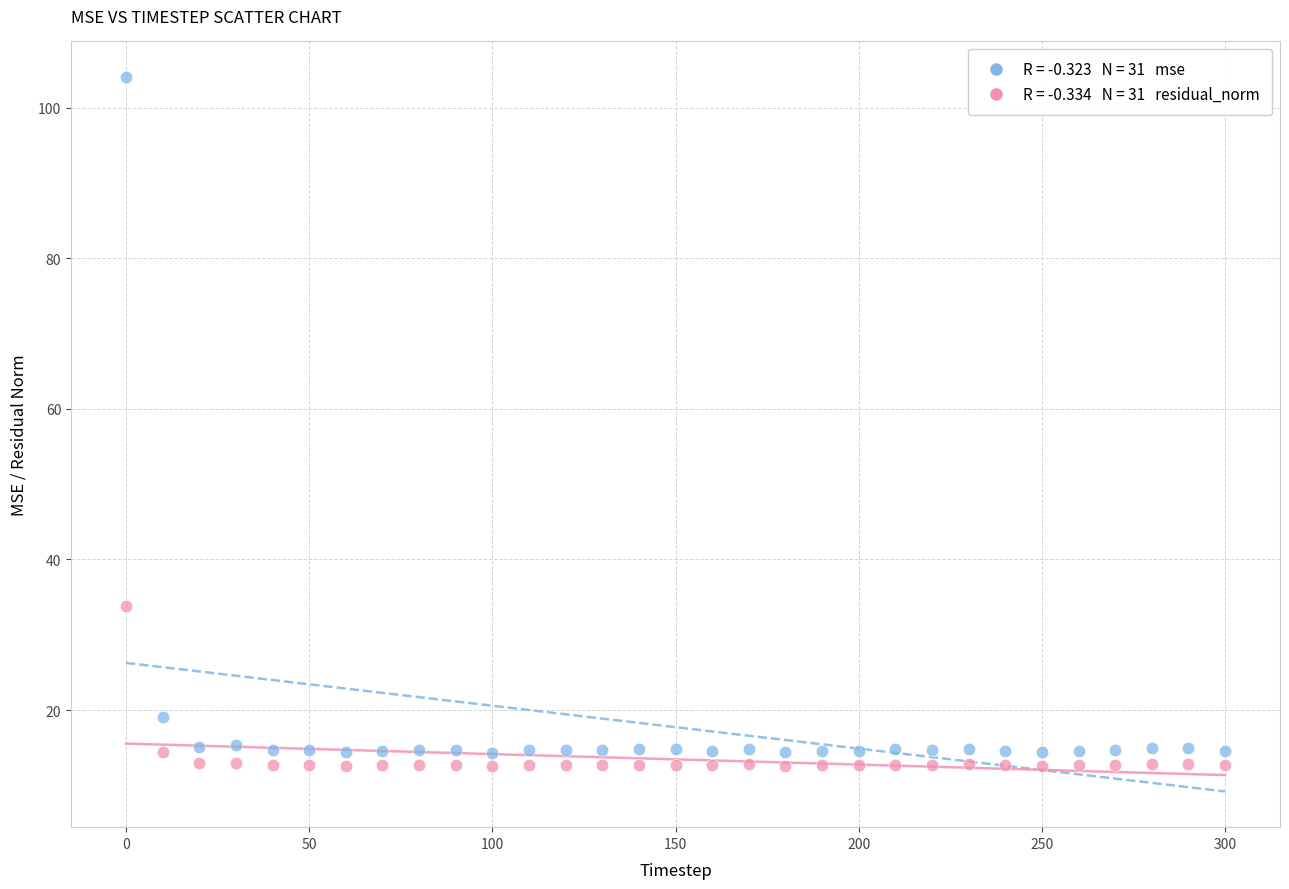

Across all series, what Y value is closest to 58?

33.8